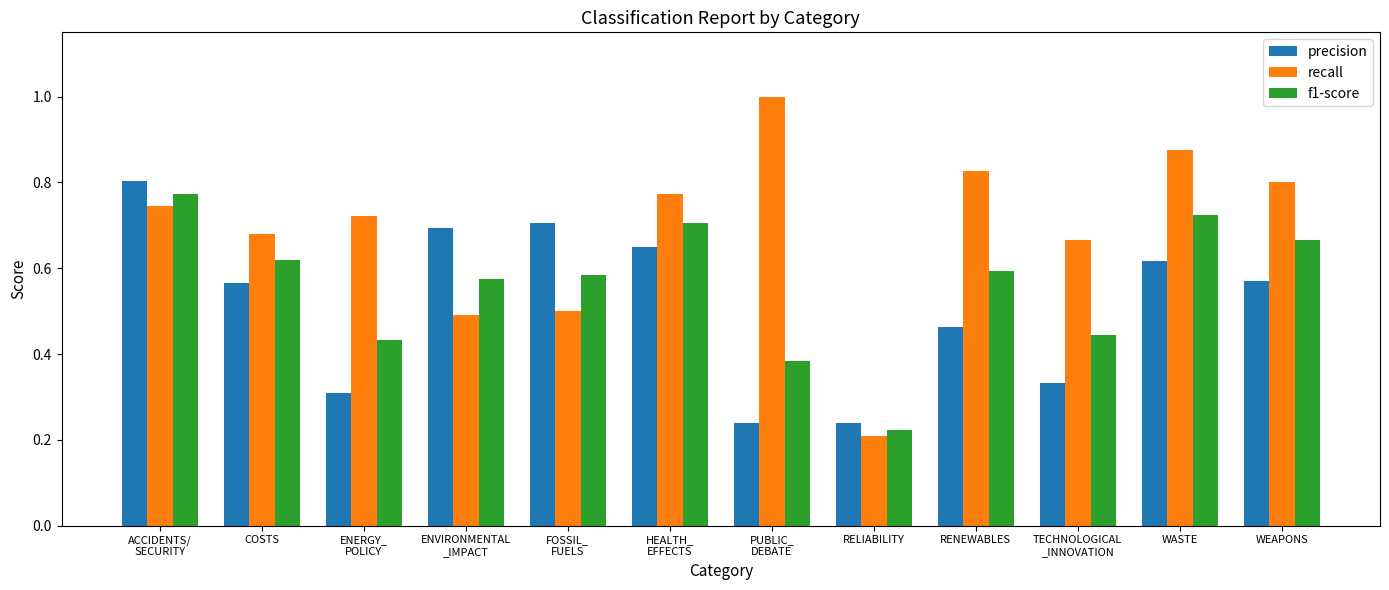

At how many categories does at least one series exceed 0?

12